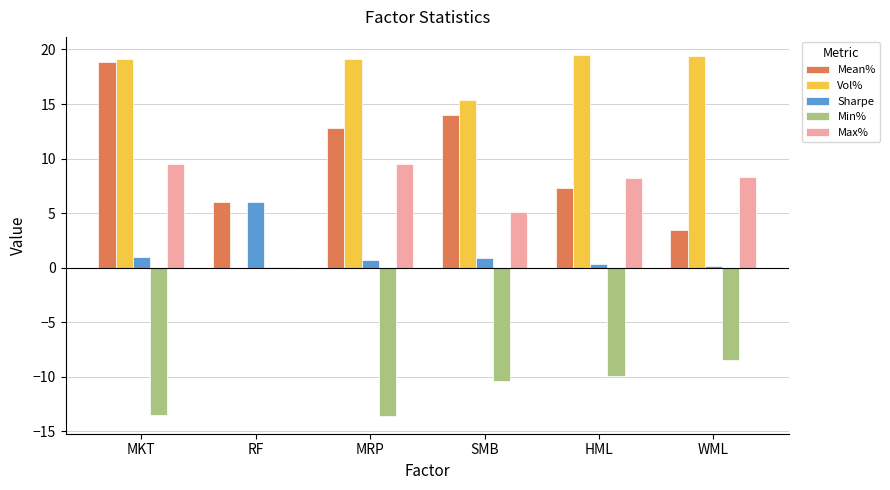

At which category is the sum across all series the highest?

MKT